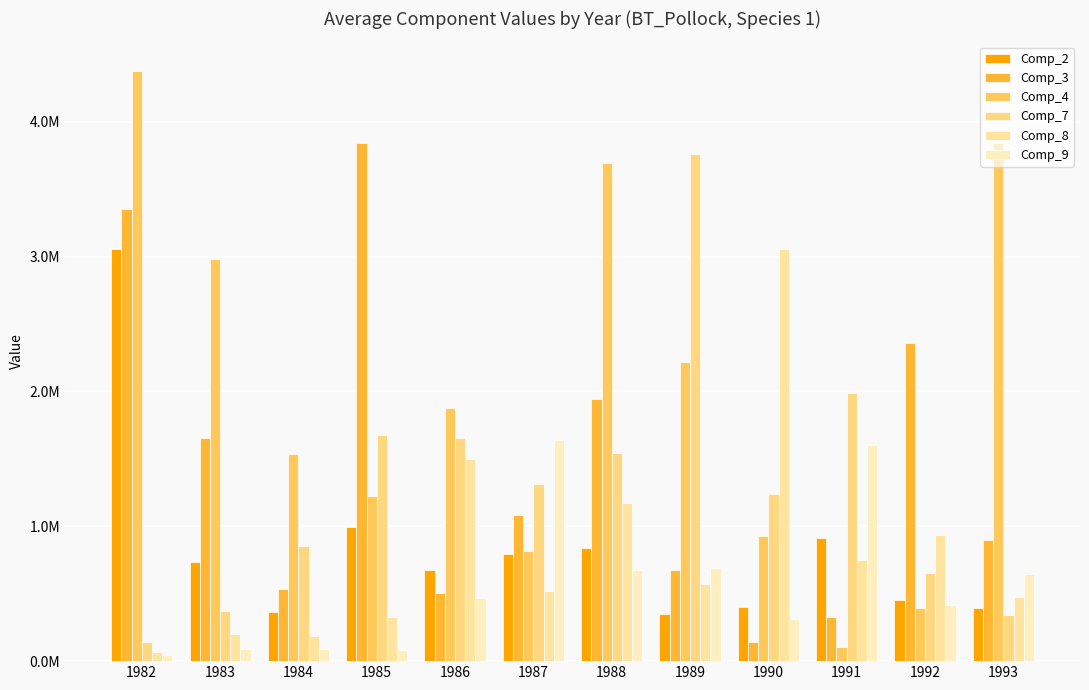

What is the total value across all series at 1989?

8257298.3